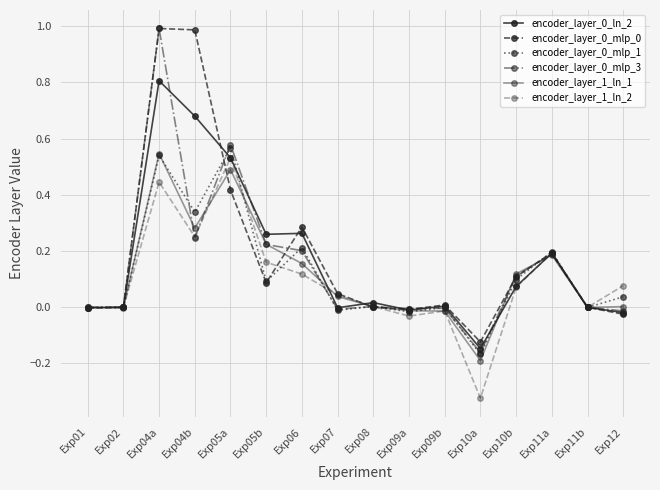

Which category has the highest value in the encoder_layer_0_mlp_1 series?

Exp05a